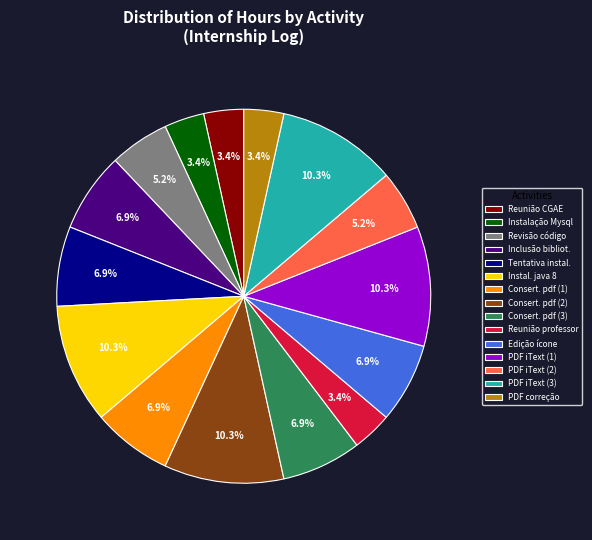

Which has a higher value, PDF iText (2) or PDF iText (3)?

PDF iText (3)